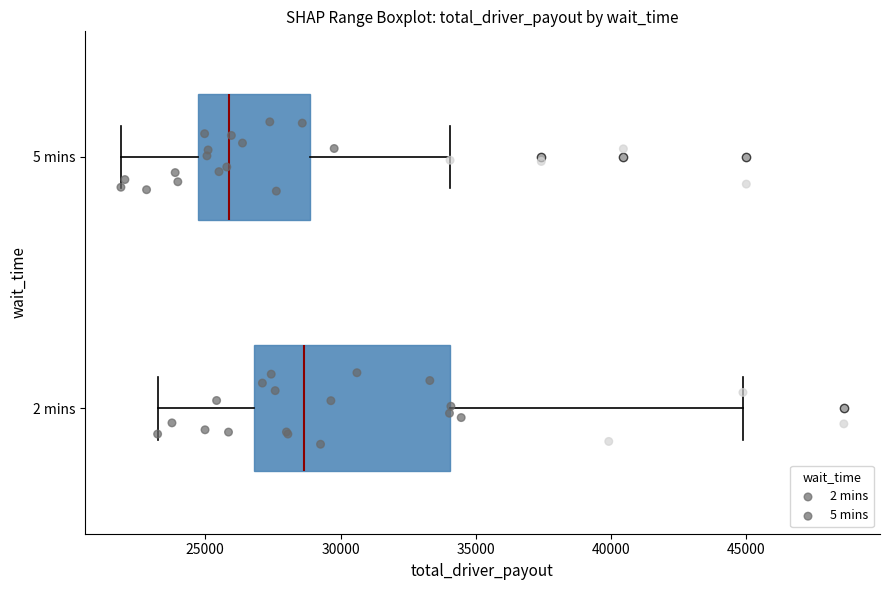

Which box's median line is the furthest to the right?

2 mins